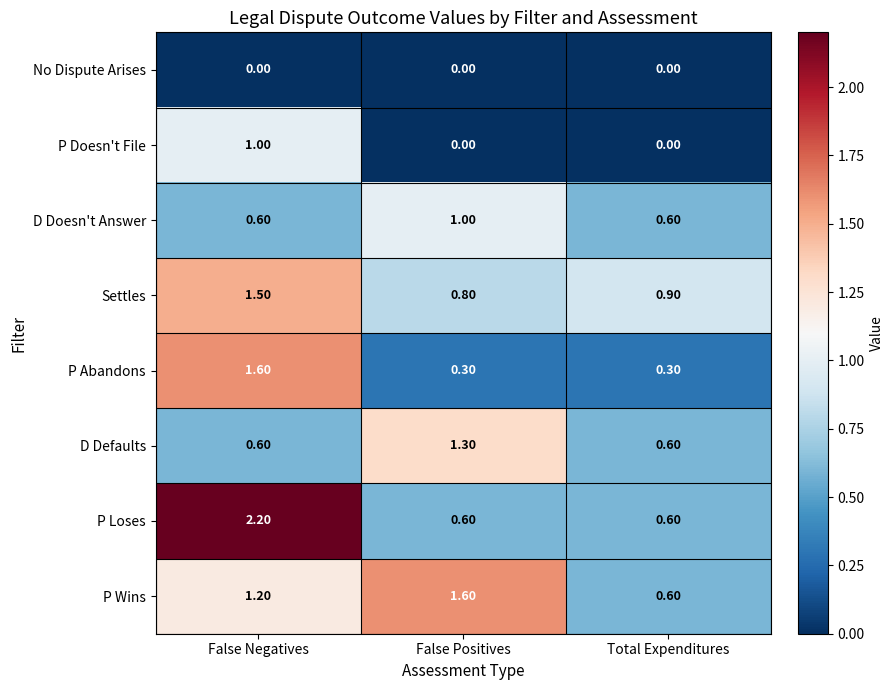

What is the total value across all series at False Negatives?

8.7